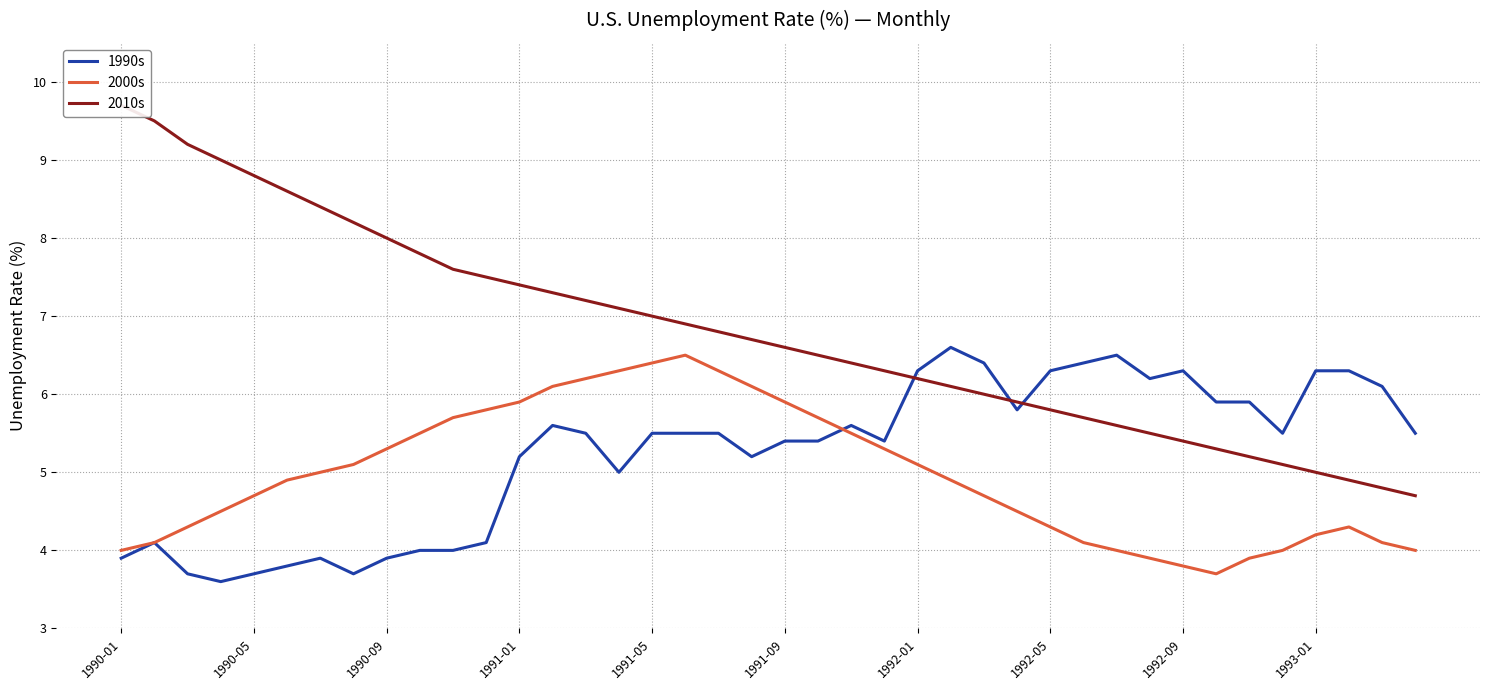

In 2000s, how many points are higher than both neighbors (excluding endpoints)?

2